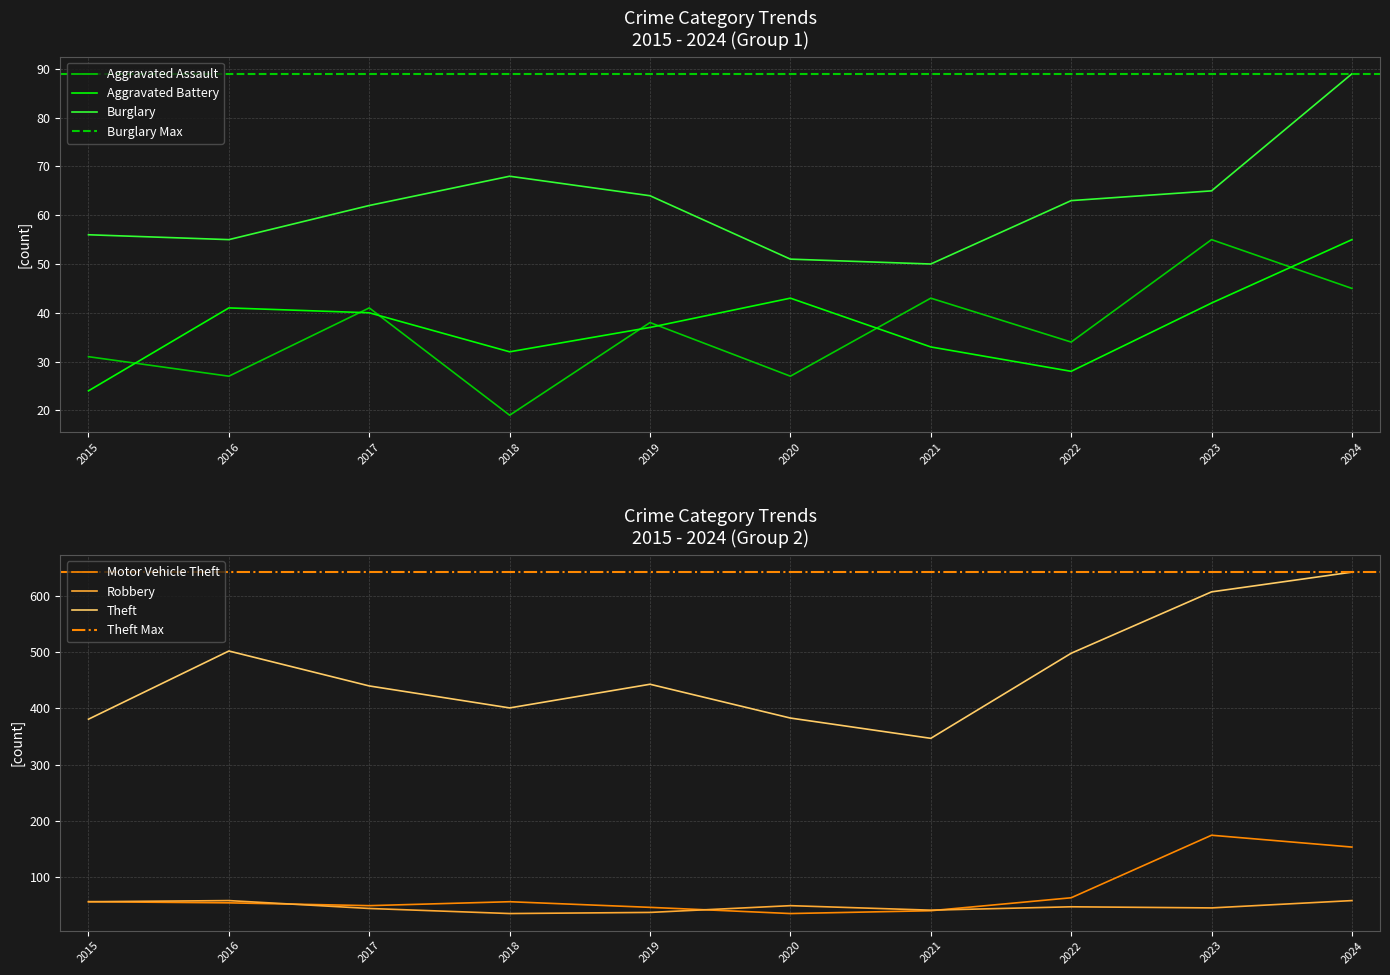

How many interior local valleys does the Theft series have?

2